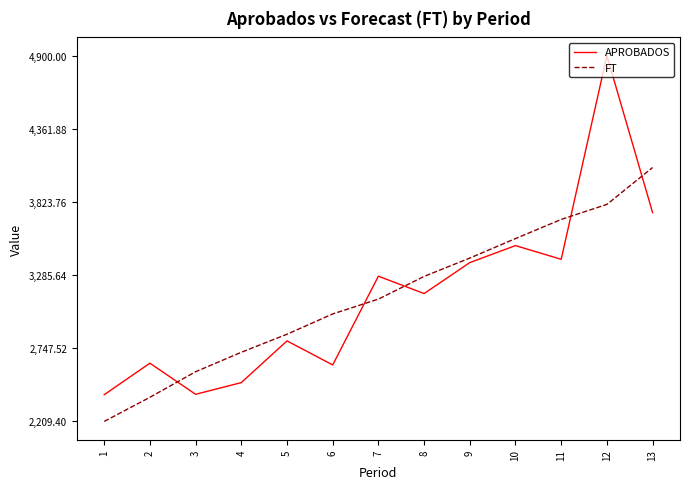

The FT series shows 2850.8 at 5. True or false?

True